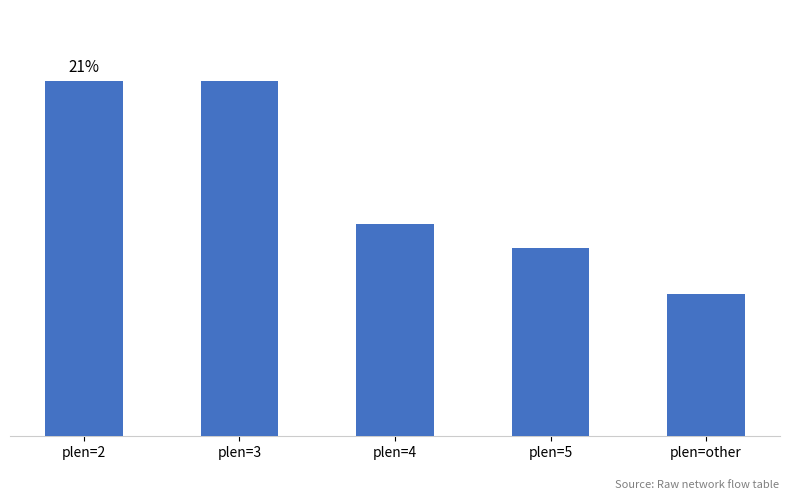

Are the bars horizontal?

No